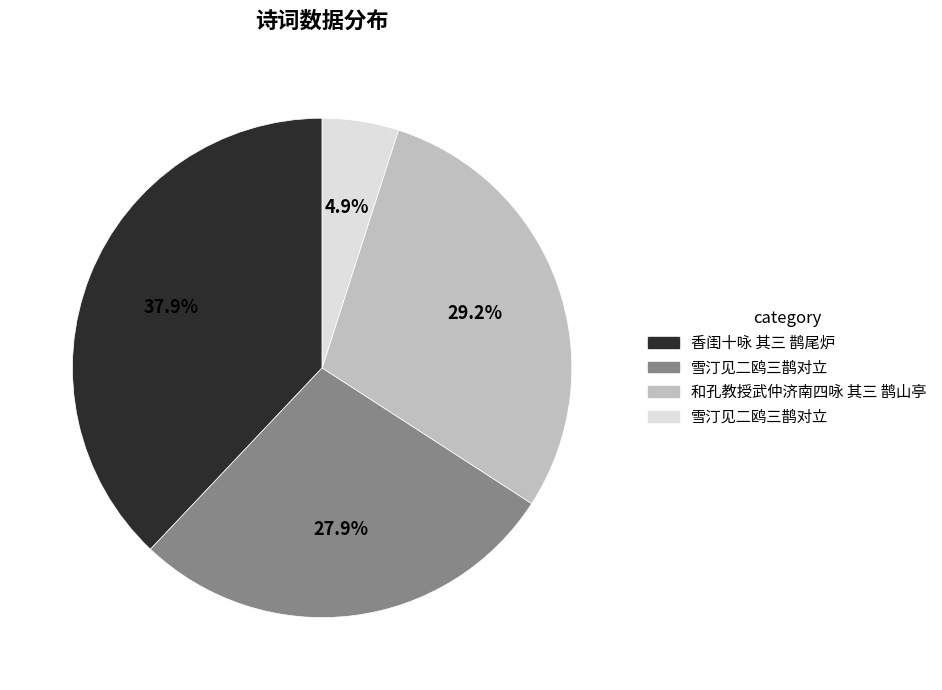

Is there any slice that represents more than half of the pie?

No